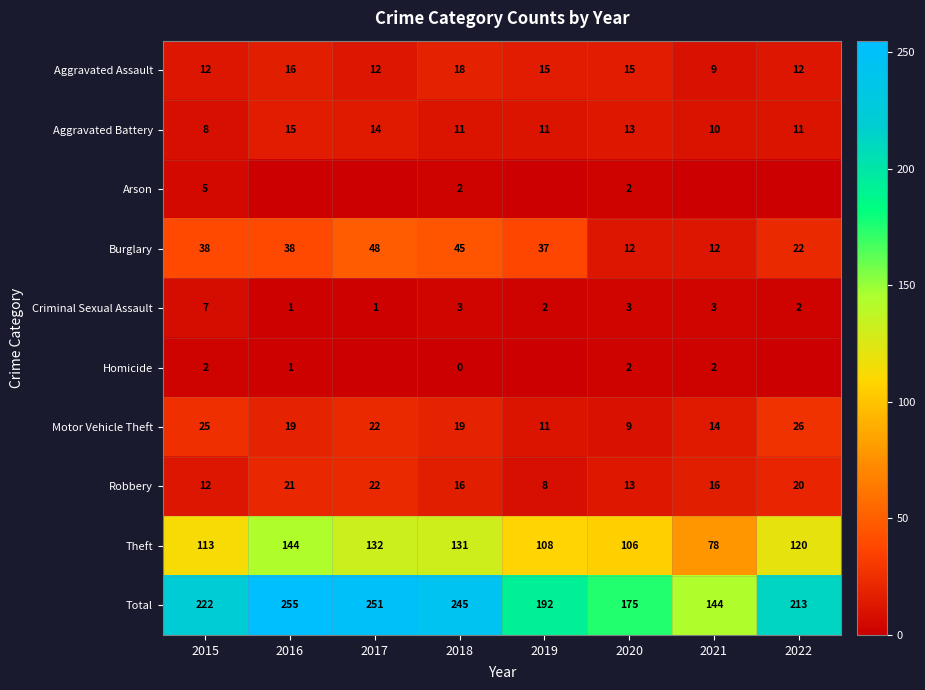

Rank the categories by Total value from highest to lowest.

2016, 2017, 2018, 2015, 2022, 2019, 2020, 2021